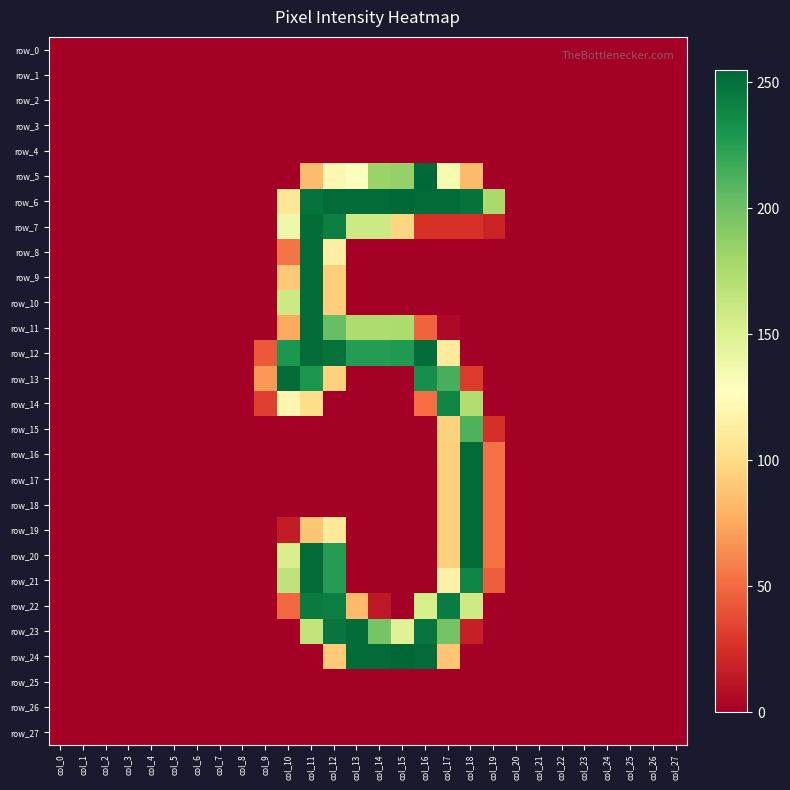

How many distinct data groups are displayed?

28